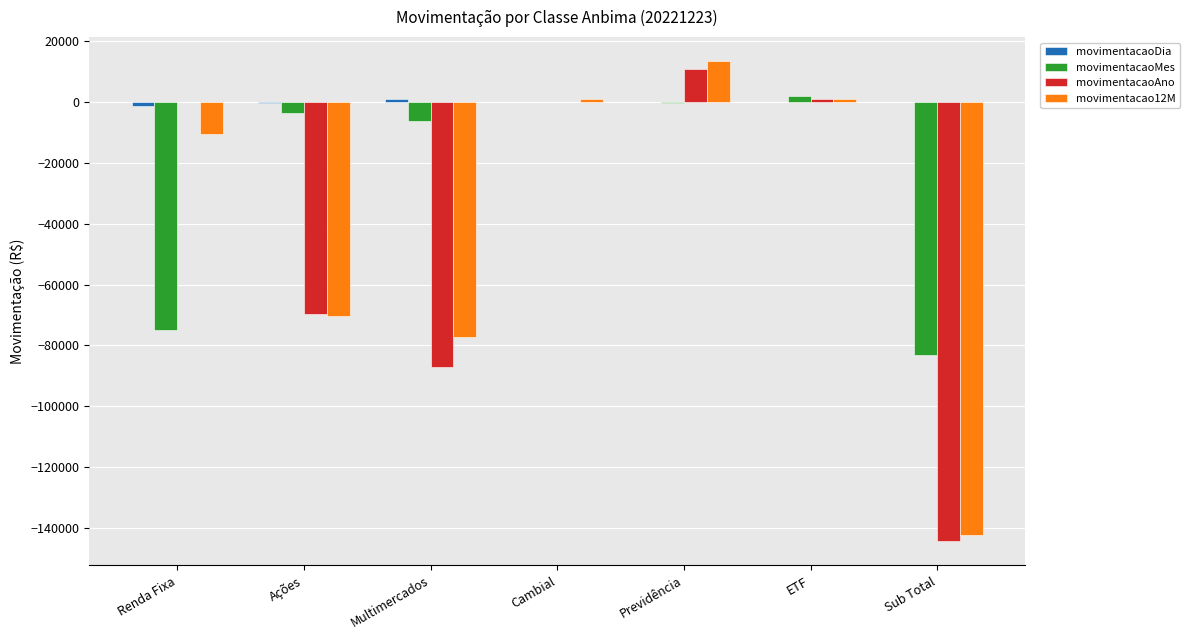

What is the highest value of the movimentacaoAno series?

11017.4